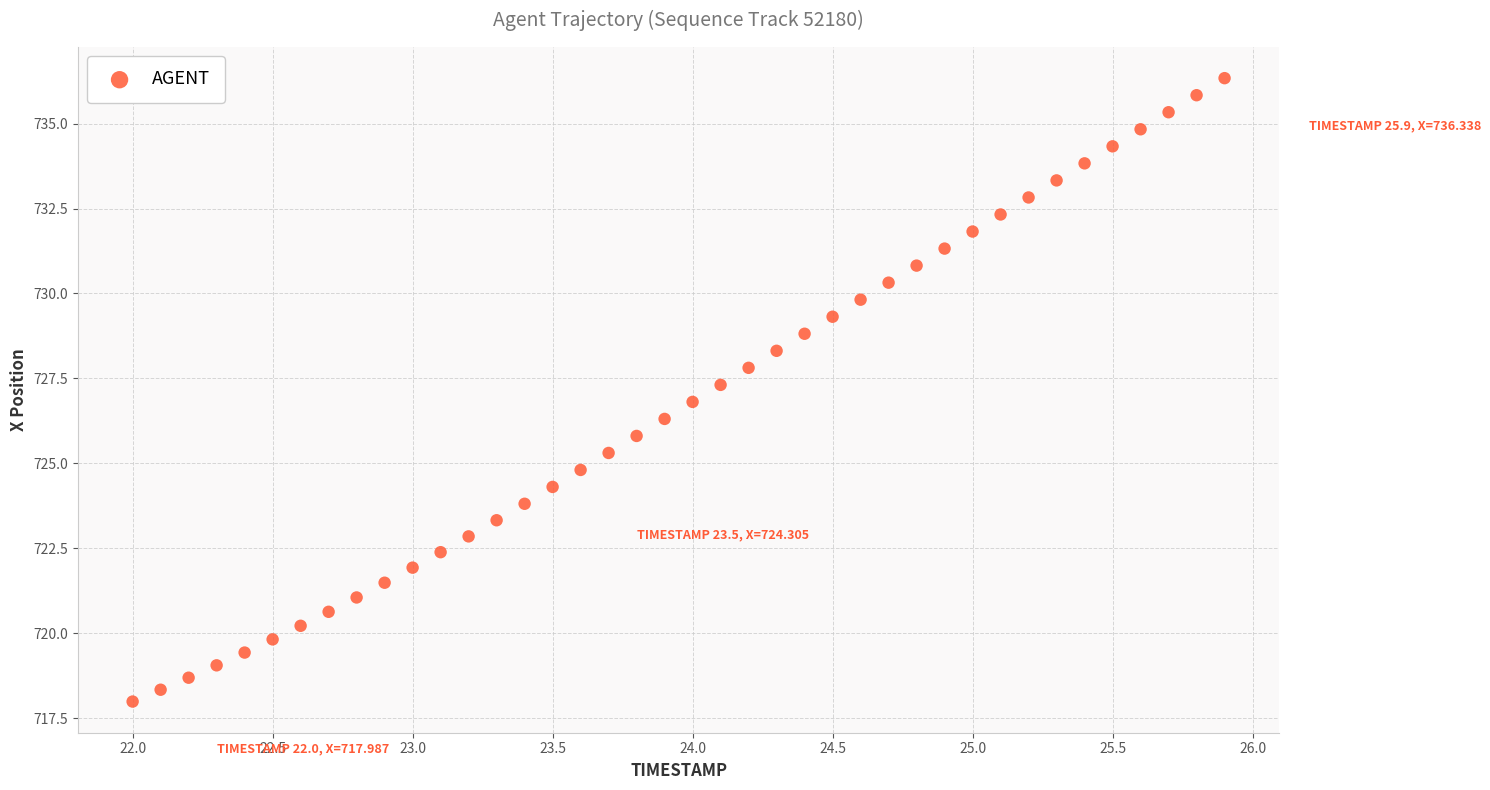

What is the range of X values (max minus min)?

3.9